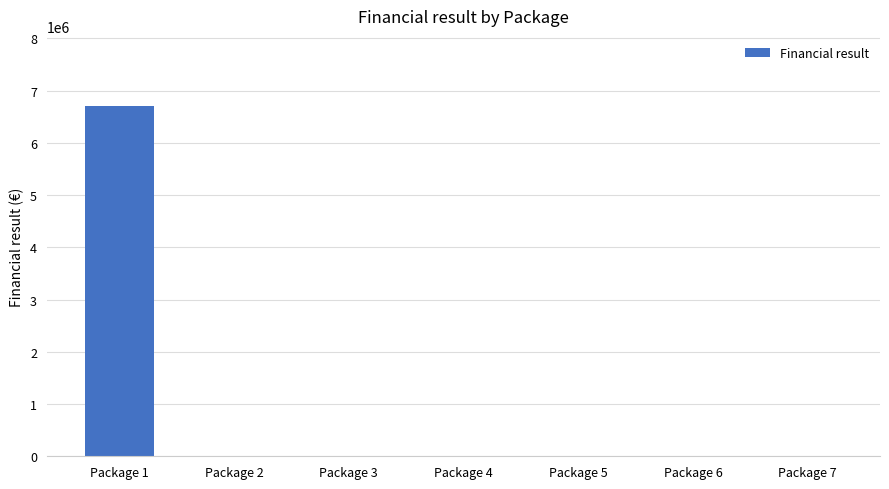

What is the sum of the values at Package 1 and Package 5?

6707282.4